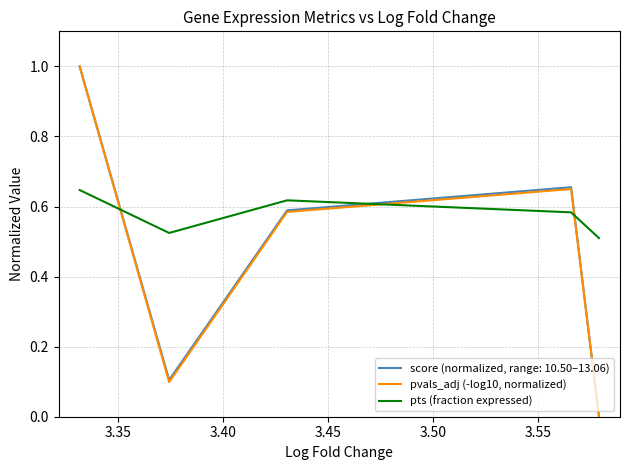

After their last crossing, which series has the higher values: pts (fraction expressed) or pvals_adj (-log10, normalized)?

pts (fraction expressed)